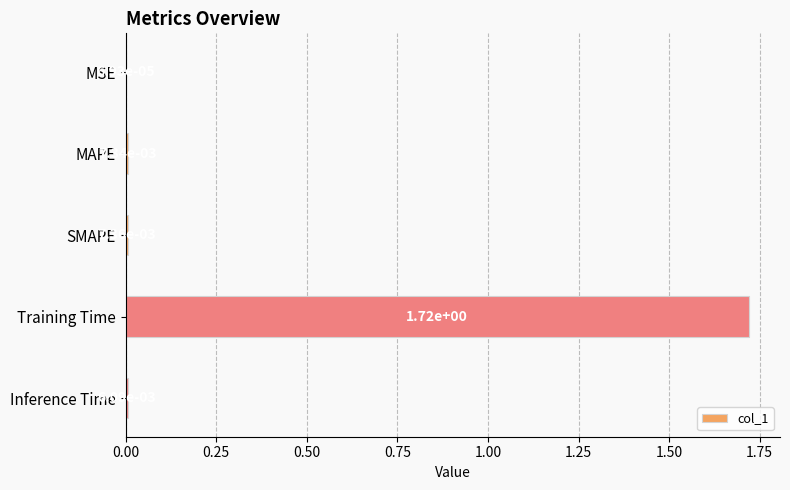

Which has a higher value, MSE or Inference Time?

Inference Time